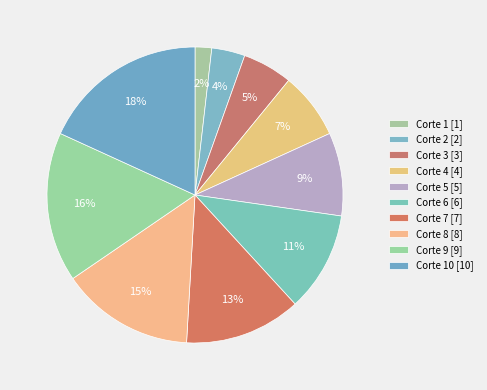

Count the number of slices in the pie.

10